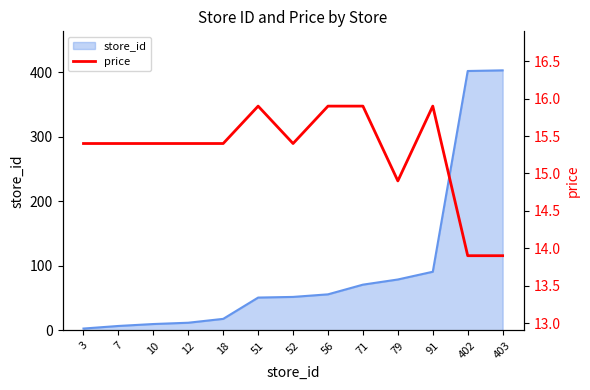

Does the chart display data point markers on the line(s)?

No